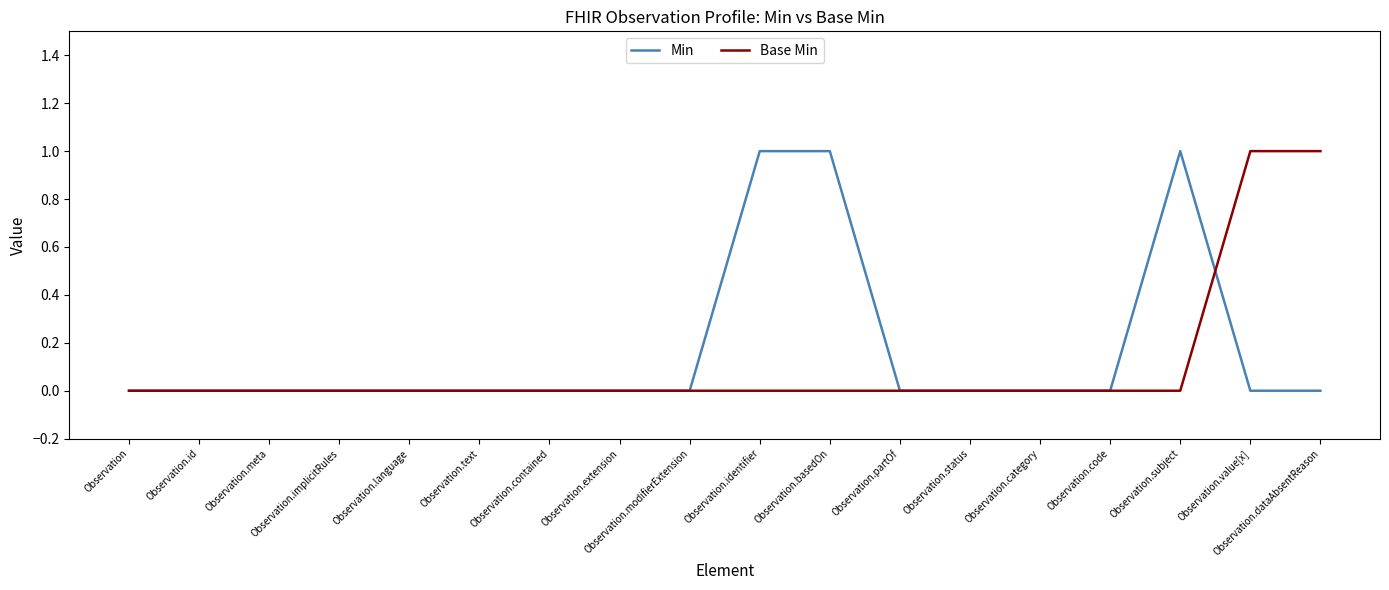

Is the value of Base Min at Observation.text greater than the value of Min at Observation.identifier?

No